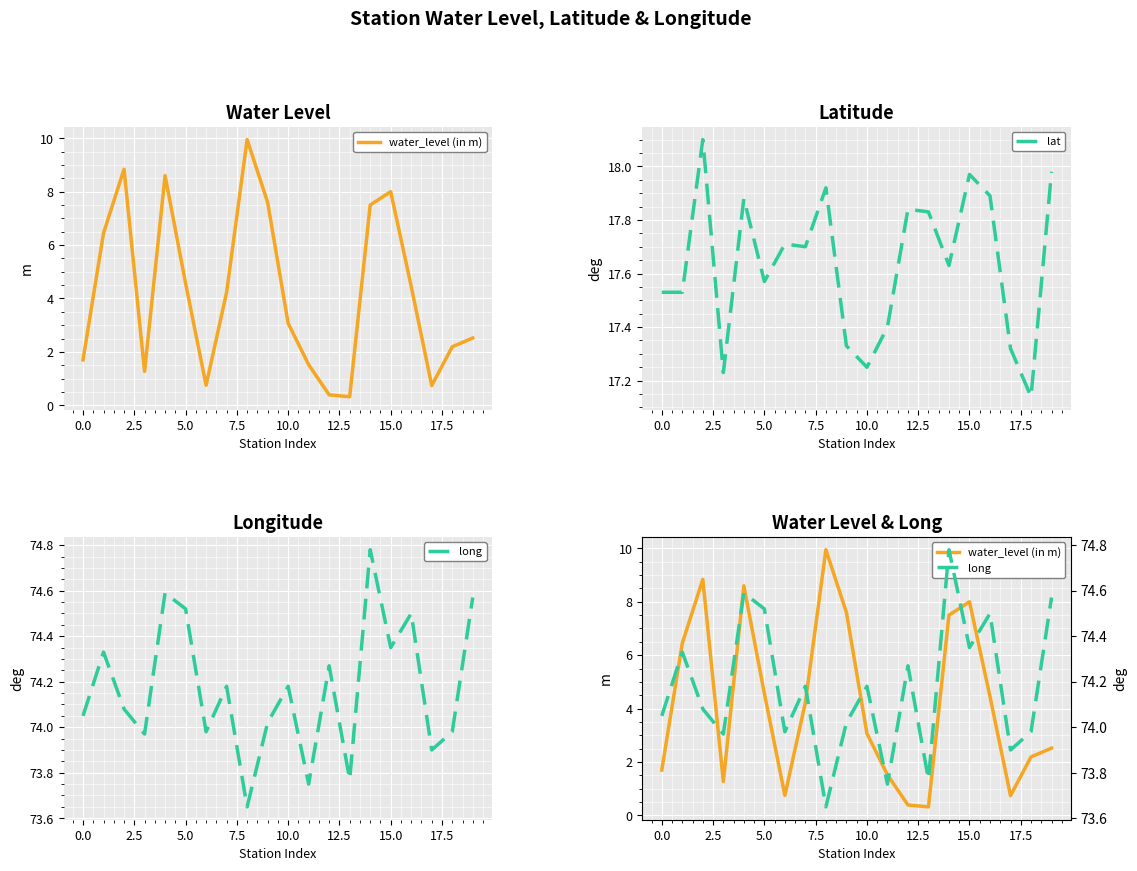

What is the sum of all water_level (in m) values?

84.7